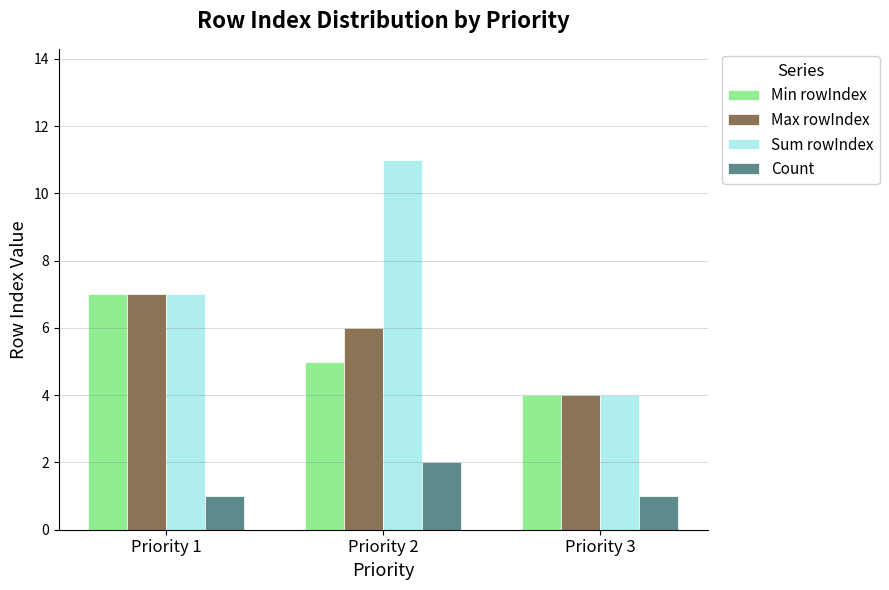

At which category is the sum across all series the highest?

Priority 2